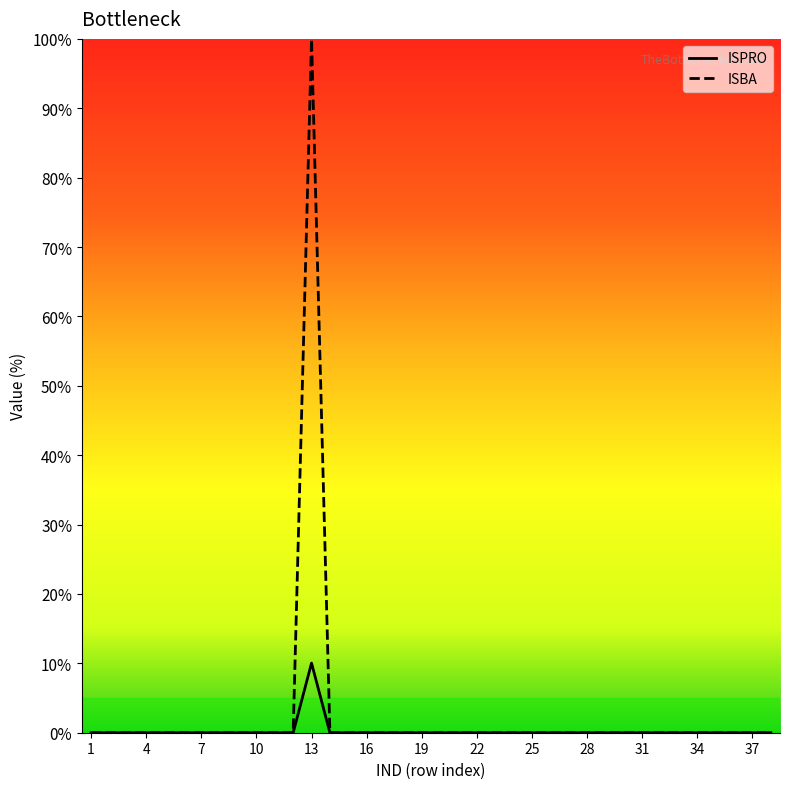

List the series in order of their peak value, lowest first.

ISPRO, ISBA